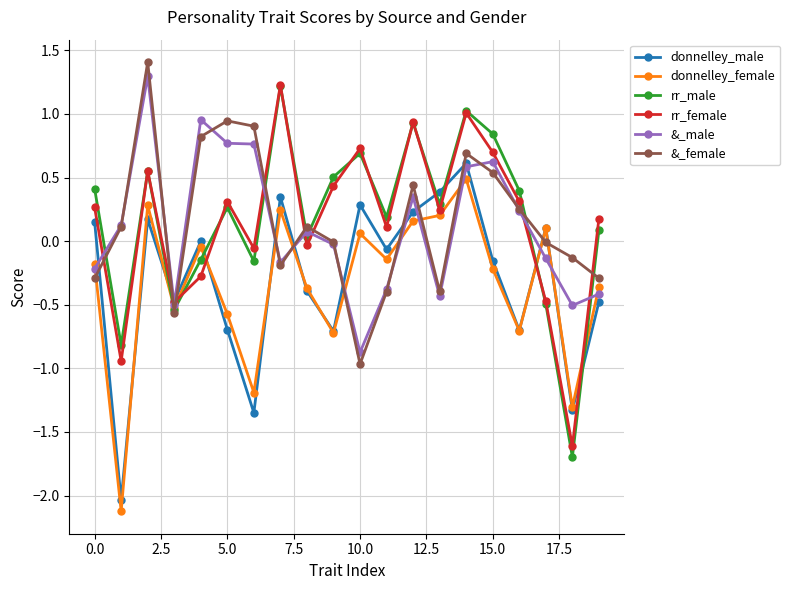

What is the maximum value shown in the chart?

1.4